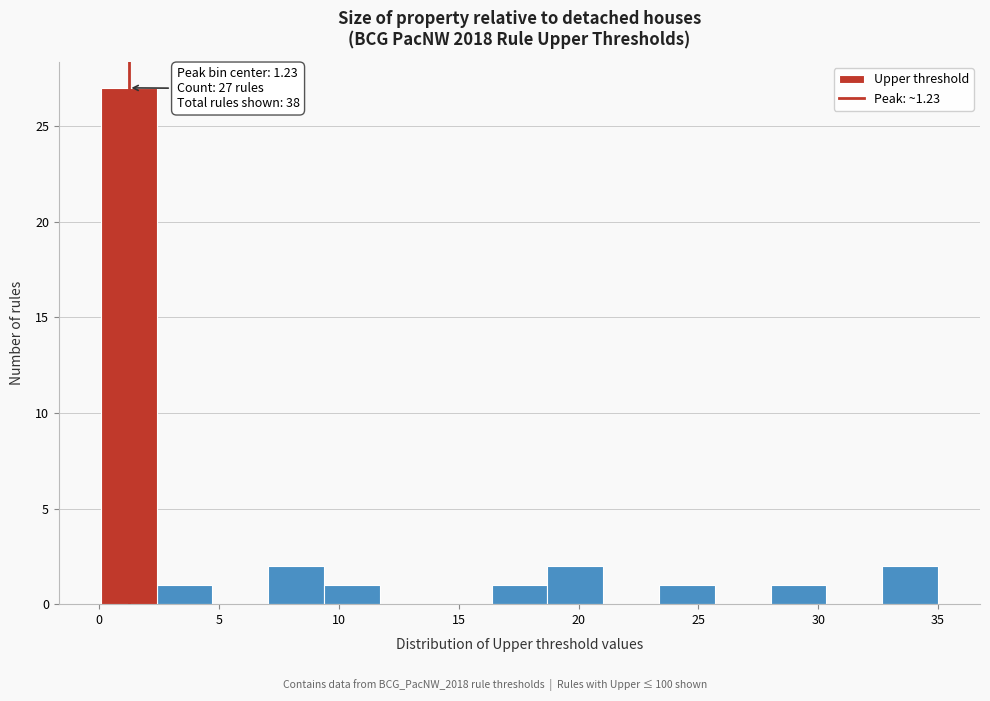

Which range on the x-axis has the tallest bar?

0.0 to 2.5